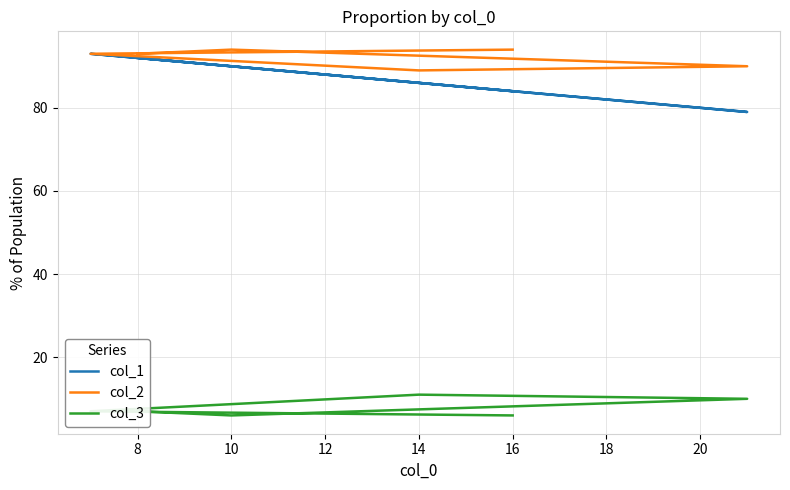

At which label is col_2 closest to 91?

12